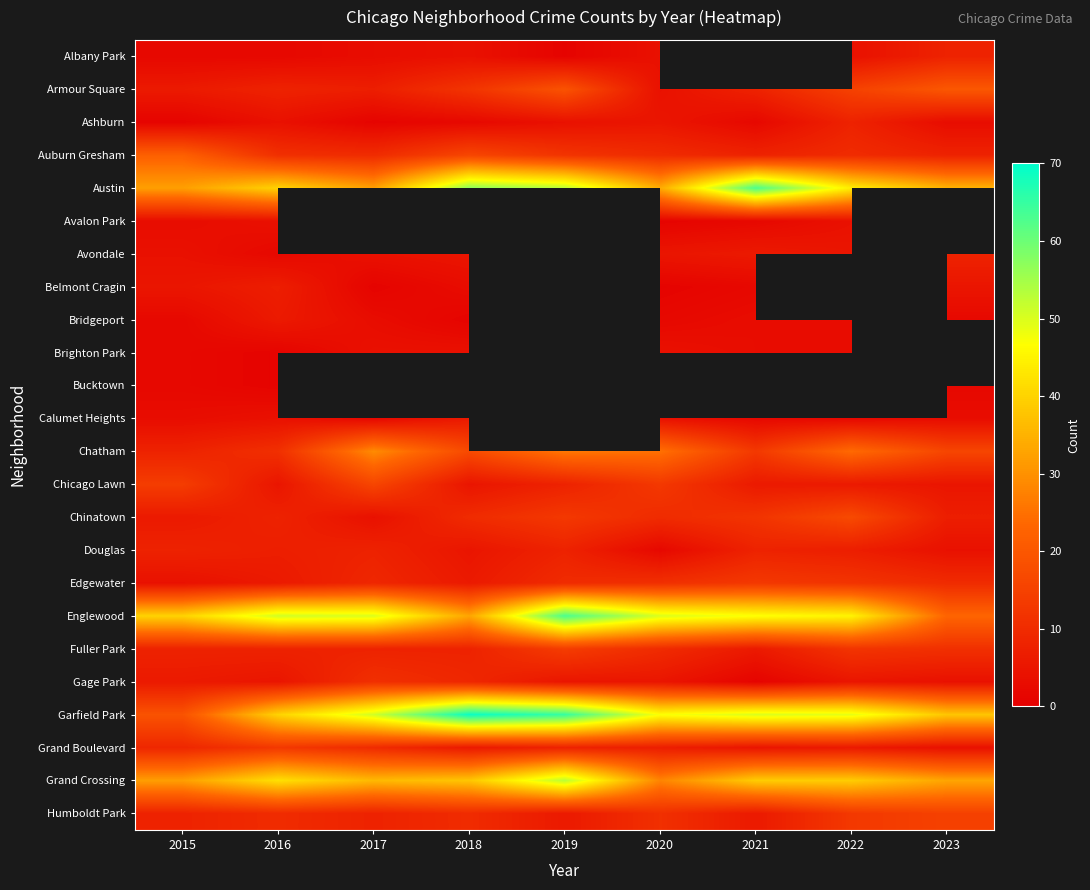

The value of Chinatown at 2018 is 14.9. True or false?

False